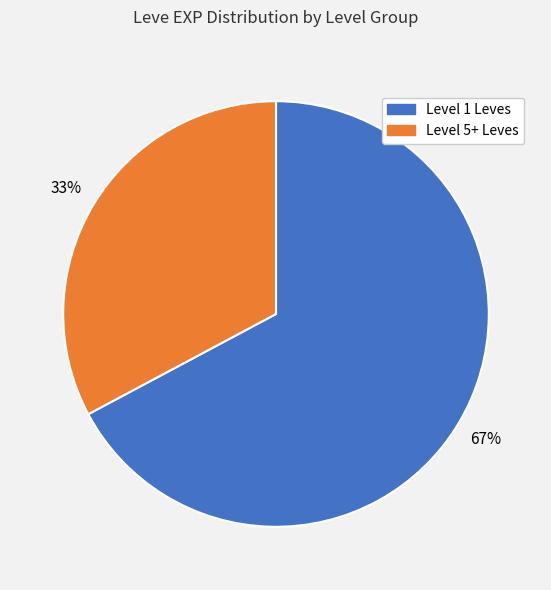

To the nearest percent, what is the average slice percentage?

50%